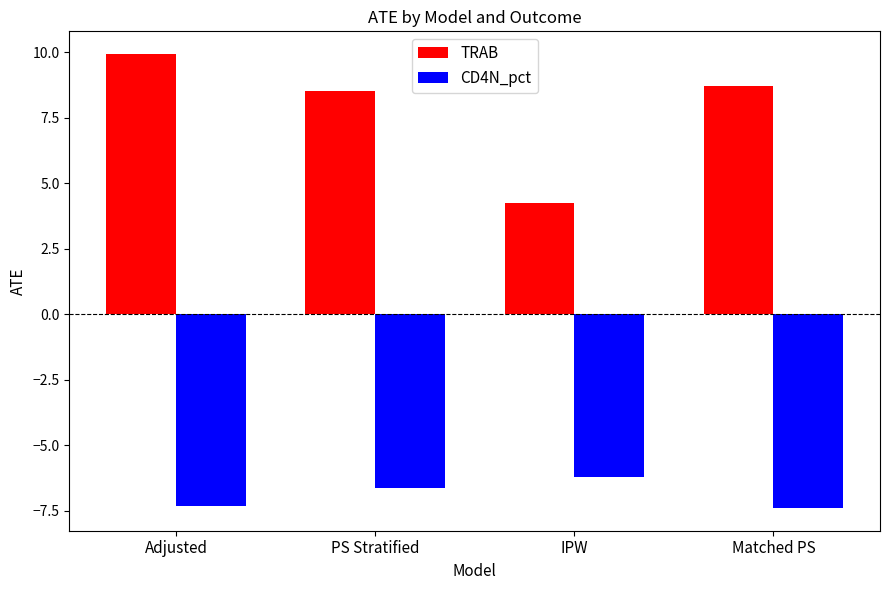

At which category is the sum across all series the highest?

Adjusted